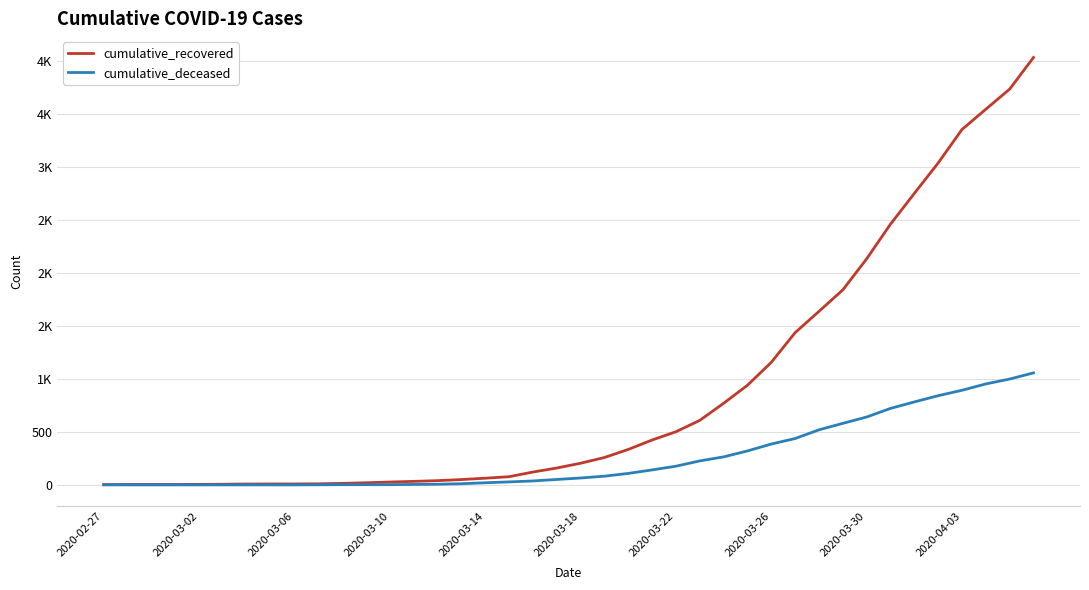

Which series has the largest range (max minus min)?

cumulative_recovered